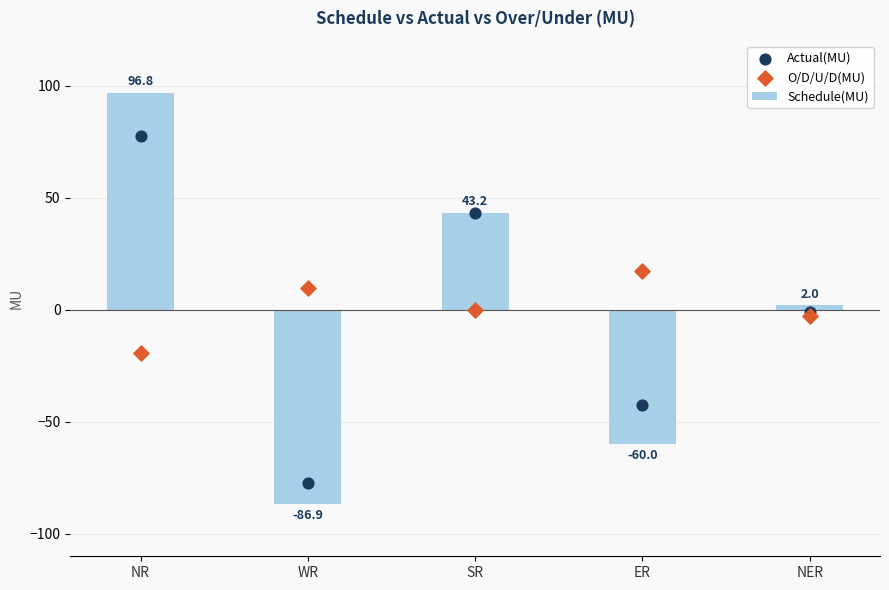

Is the value of Schedule(MU) at NER greater than the value of Actual(MU) at ER?

Yes